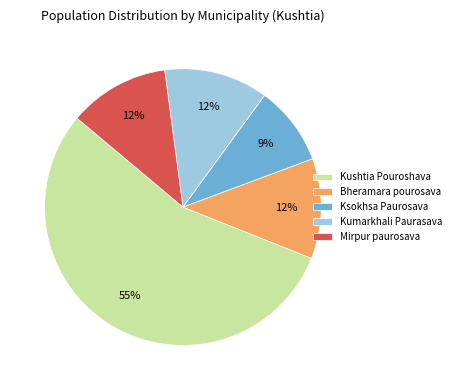

To the nearest percent, what is the average slice percentage?

20%